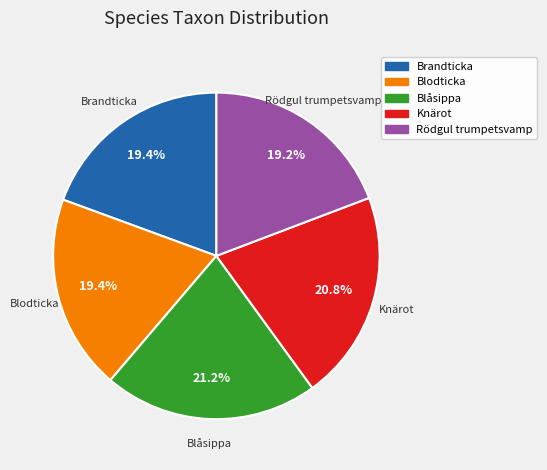

True or false: Blodticka accounts for 26% of the total.

False